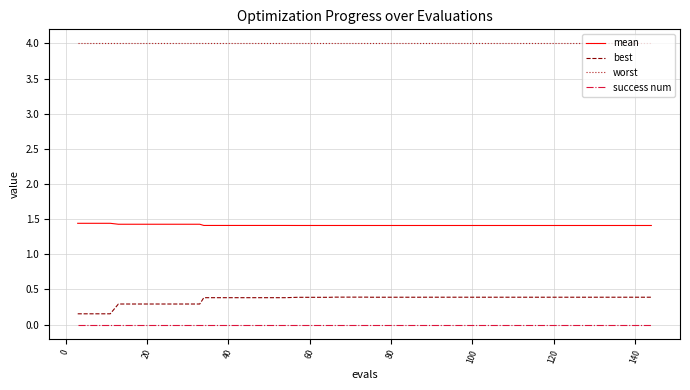

Rank the series by their maximum value, from lowest to highest.

success num, best, mean, worst